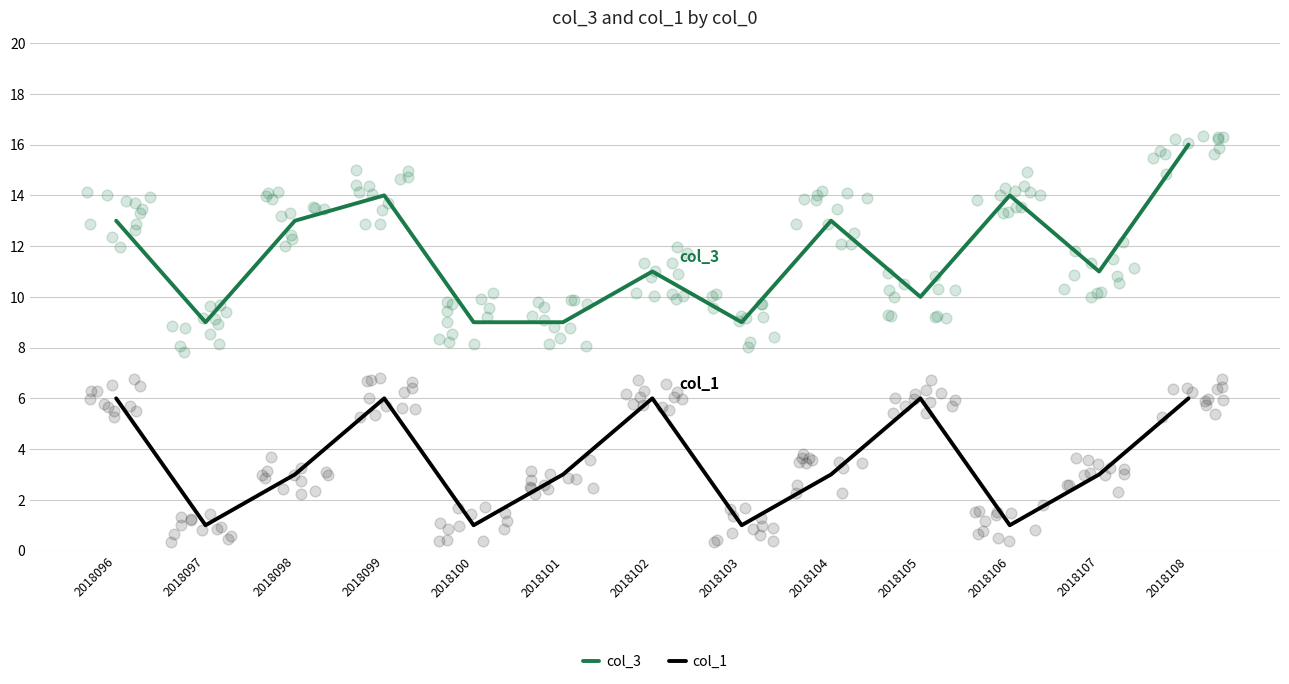

What is the total value across all series at 2018099?

20